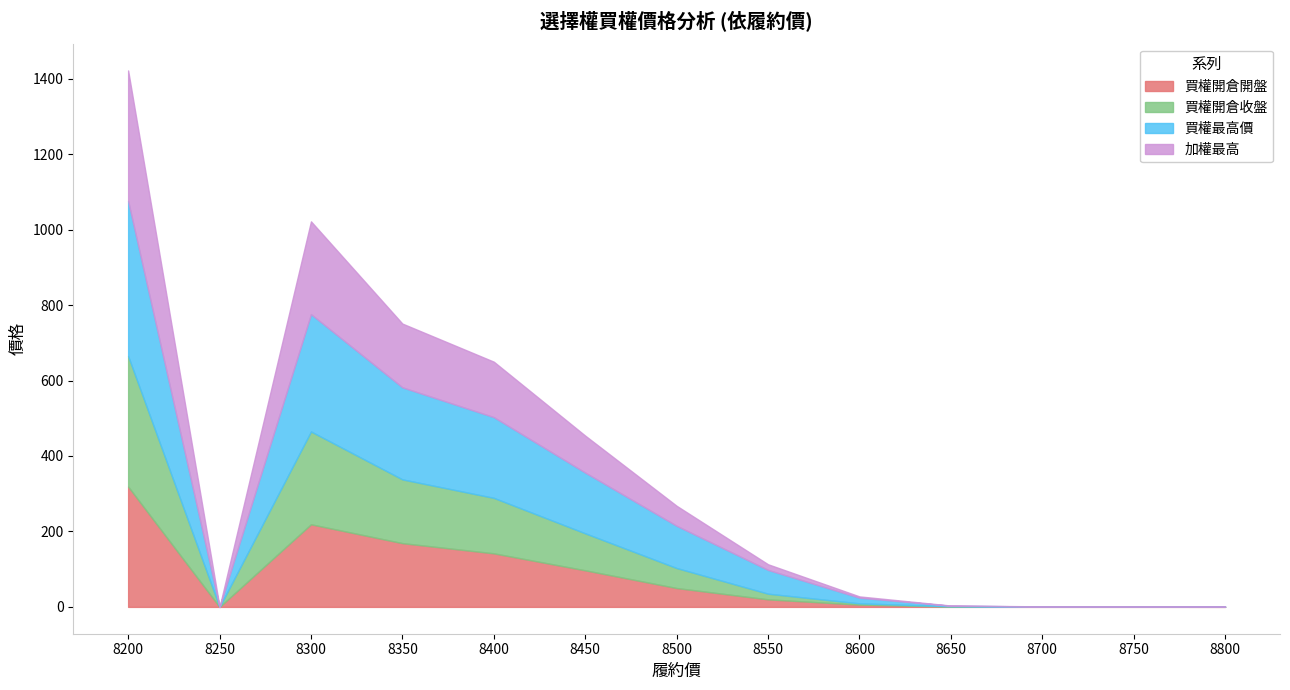

Reading left to right, transcribe all the data shown in this chart.

買權開倉開盤: 8200=319.0	8250=0.0	8300=219.0	8350=169.0	8400=142.0	8450=97.0	8500=50.0	8550=20.0	8600=6.0	8650=1.0	8700=0.5	8750=0.3	8800=0.2
買權開倉收盤: 8200=346.0	8250=0.0	8300=246.0	8350=169.0	8400=147.0	8450=98.0	8500=53.0	8550=15.0	8600=3.4	8650=0.6	8700=0.2	8750=0.3	8800=0.3
買權最高價: 8200=411.0	8250=0.0	8300=311.0	8350=244.0	8400=214.0	8450=161.0	8500=112.0	8550=63.0	8600=15.0	8650=1.4	8700=0.5	8750=0.3	8800=0.3
加權最高: 8200=346.0	8250=0.0	8300=246.0	8350=169.0	8400=147.0	8450=98.0	8500=53.0	8550=15.0	8600=3.4	8650=0.6	8700=0.2	8750=0.3	8800=0.3